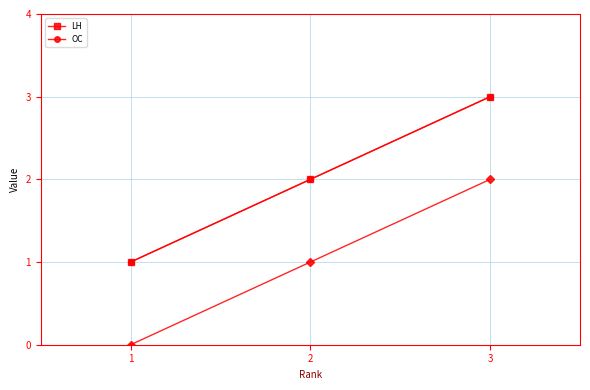

Does the chart display data point markers on the line(s)?

Yes